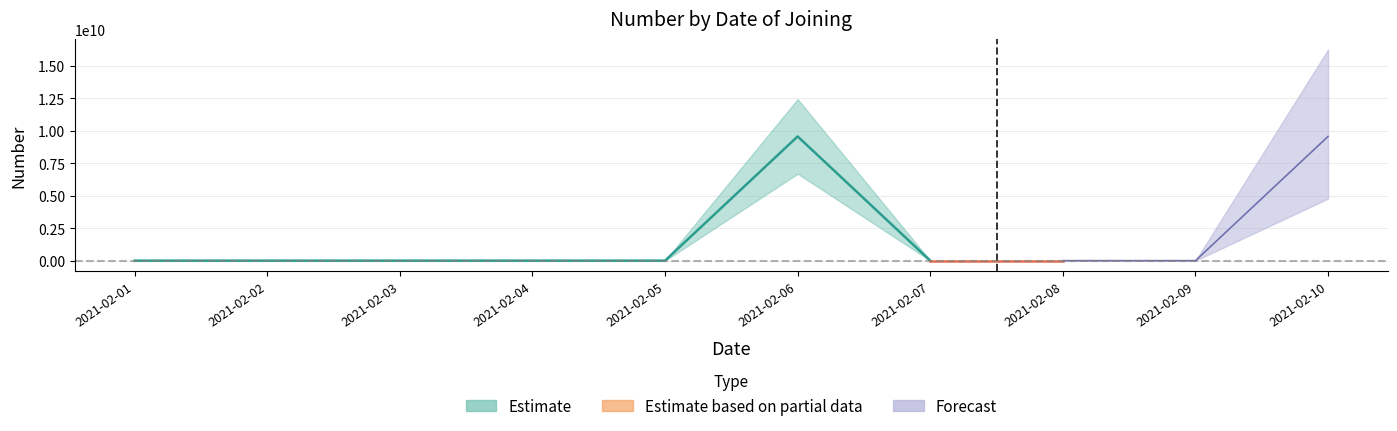

Which has a higher value, 2021-02-05 or 2021-02-06?

2021-02-06